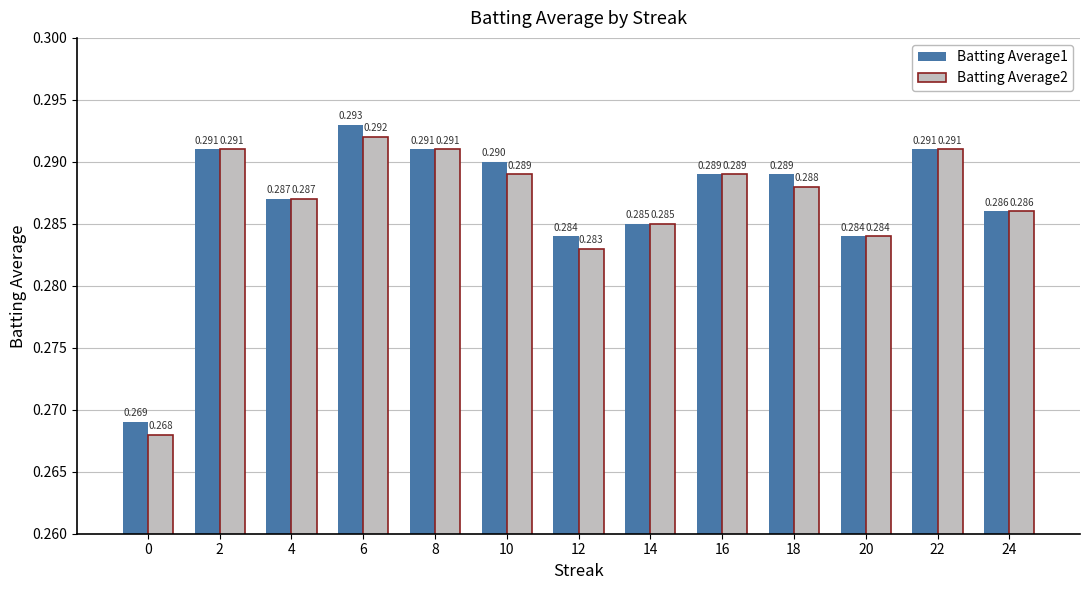

Is the value of Batting Average2 at 10 greater than the value of Batting Average1 at 0?

Yes